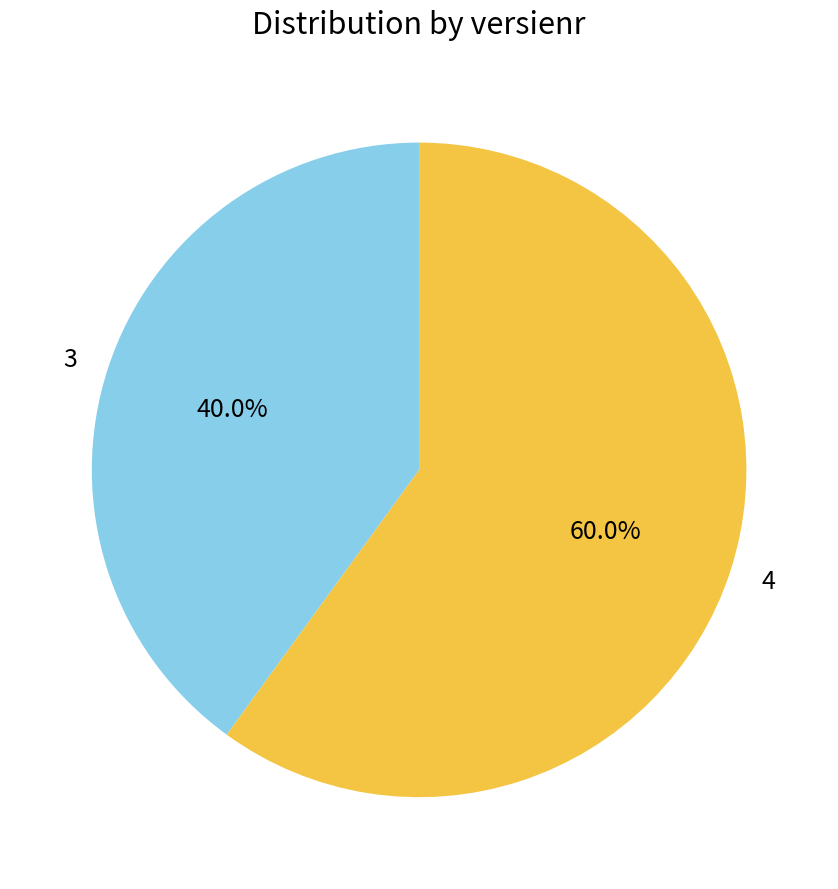

What is the smallest slice in the pie chart?

3